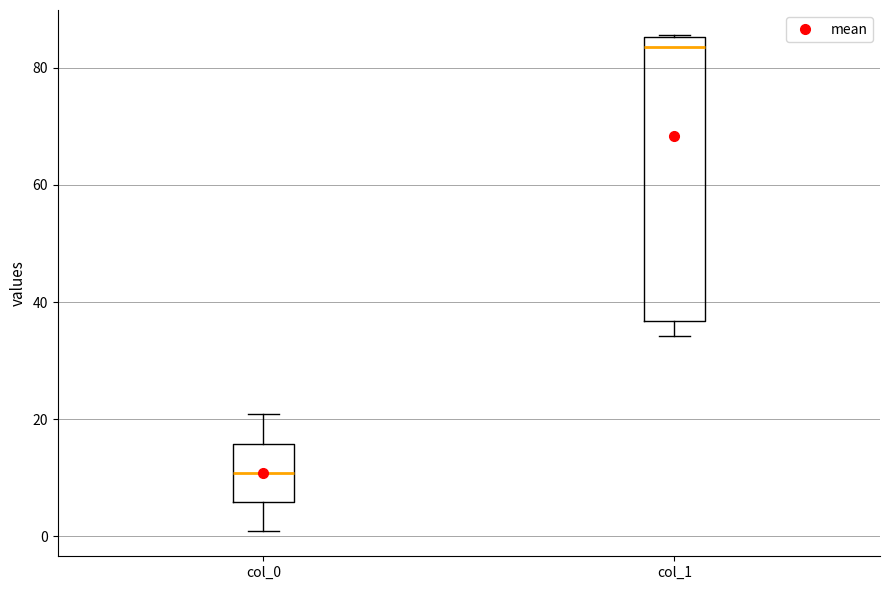

Which box is the tallest, from its lower edge to its upper edge?

col_1